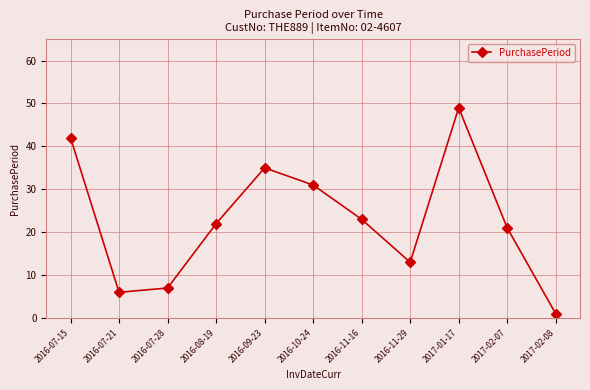

What is the label of the 5th point from the right?

2016-11-16